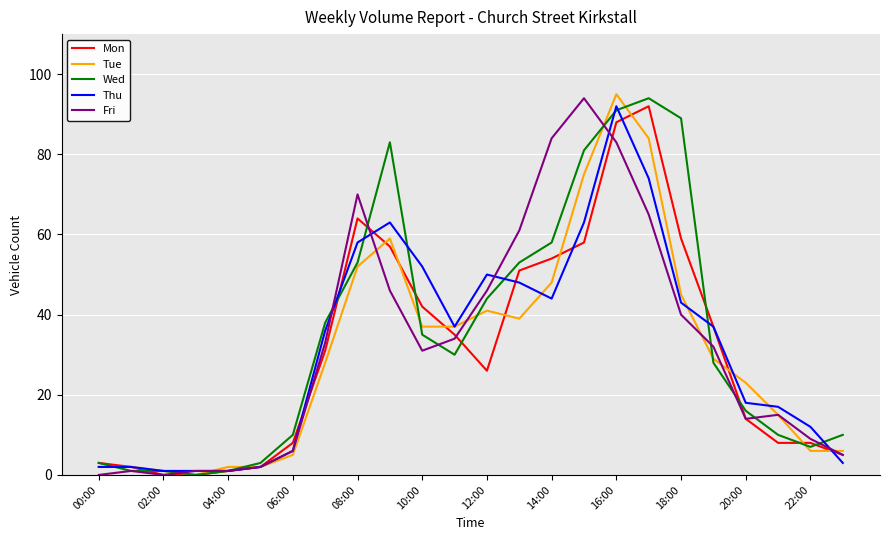

What is the highest value of the Mon series?

92